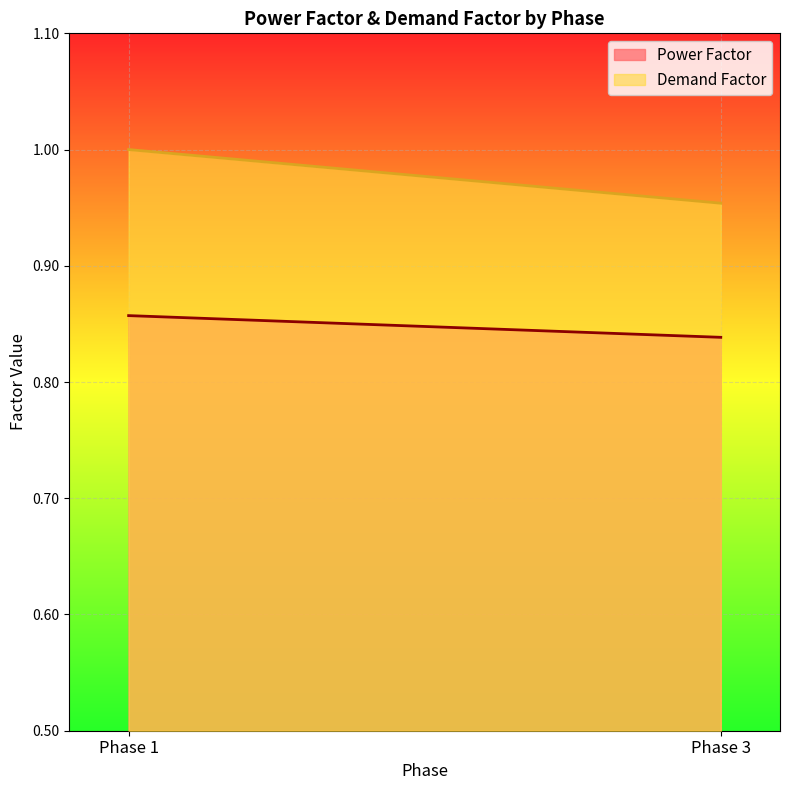

At 3, list the series in order from largest to smallest.

Demand Factor, Power Factor